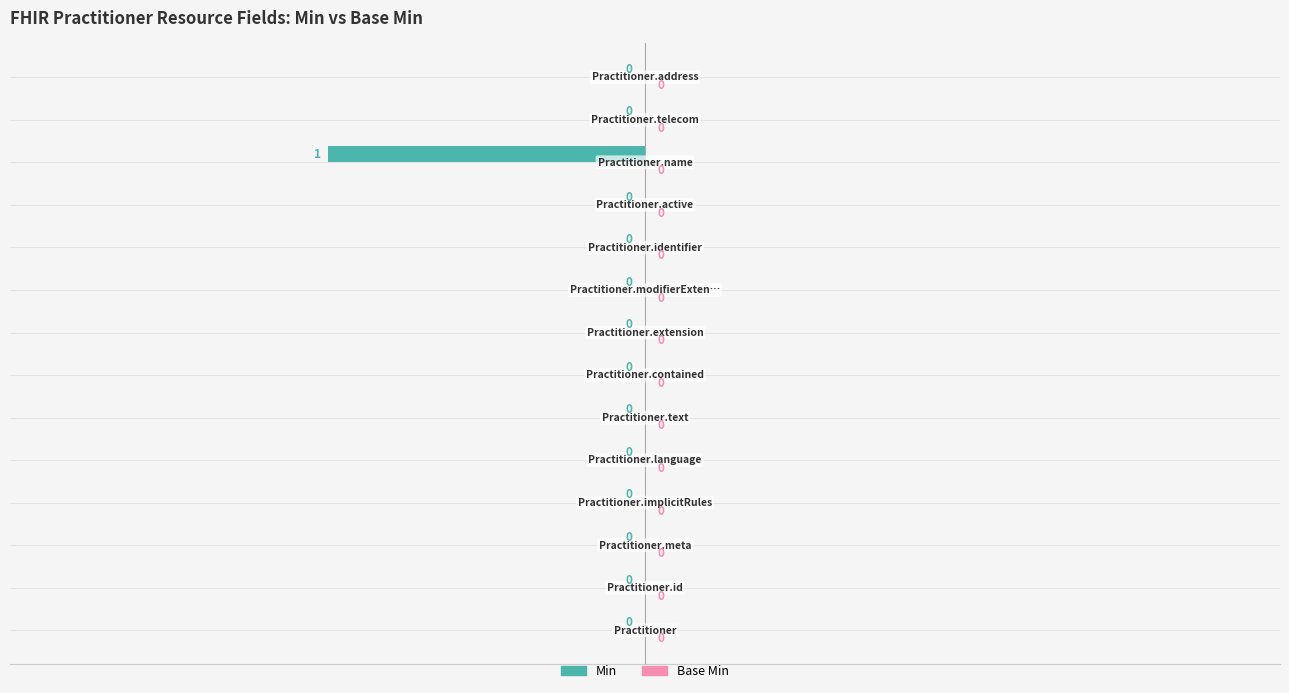

How many distinct data groups are displayed?

1